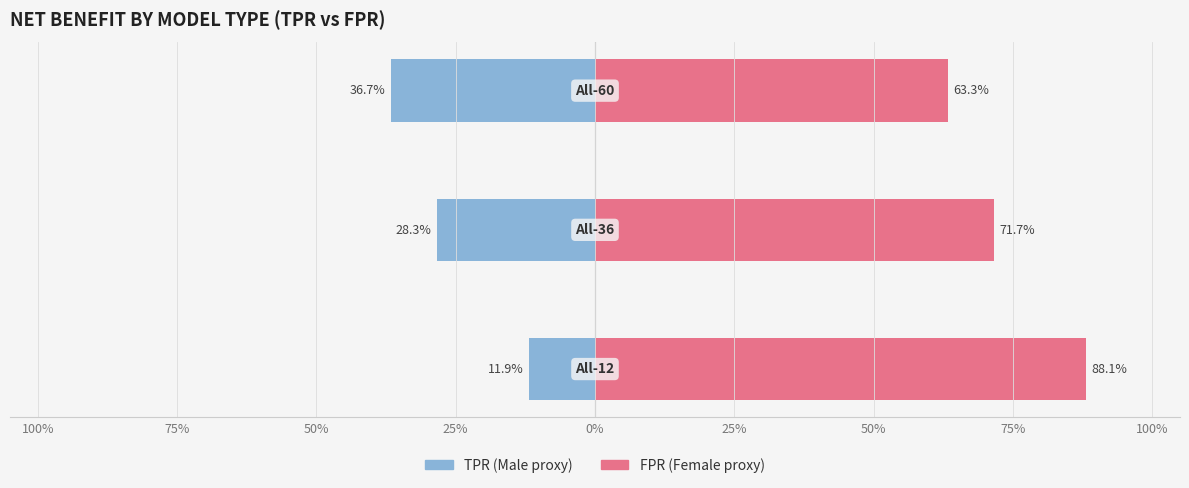

How many bars are there in each group?

2